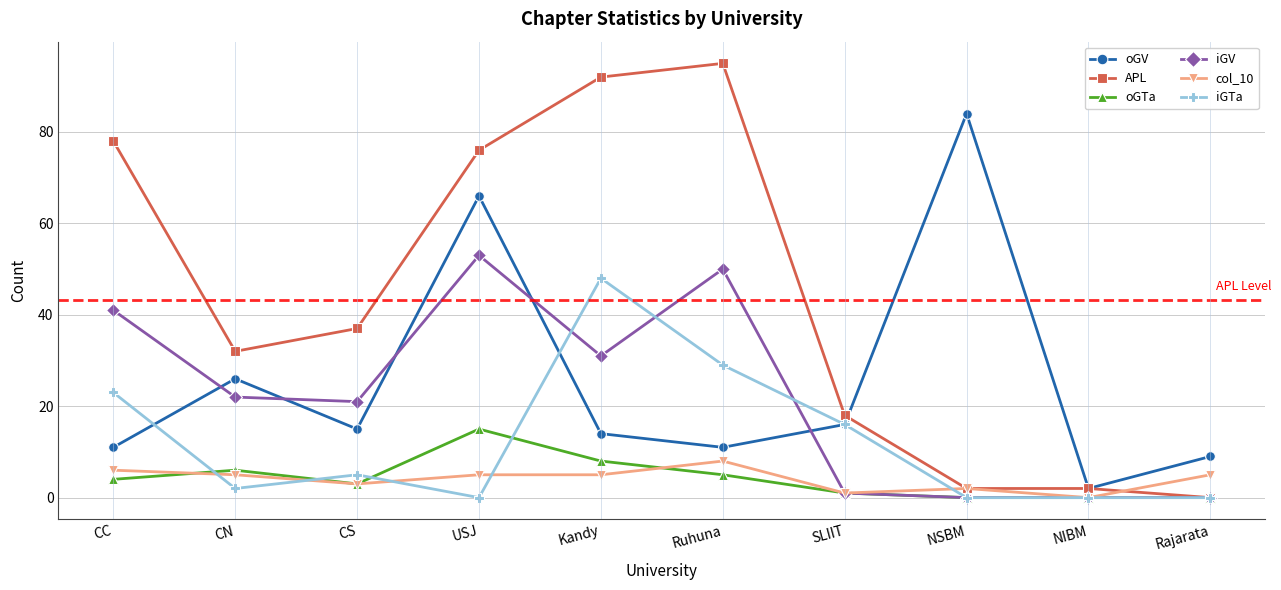

The APL series shows 76 at USJ. True or false?

True